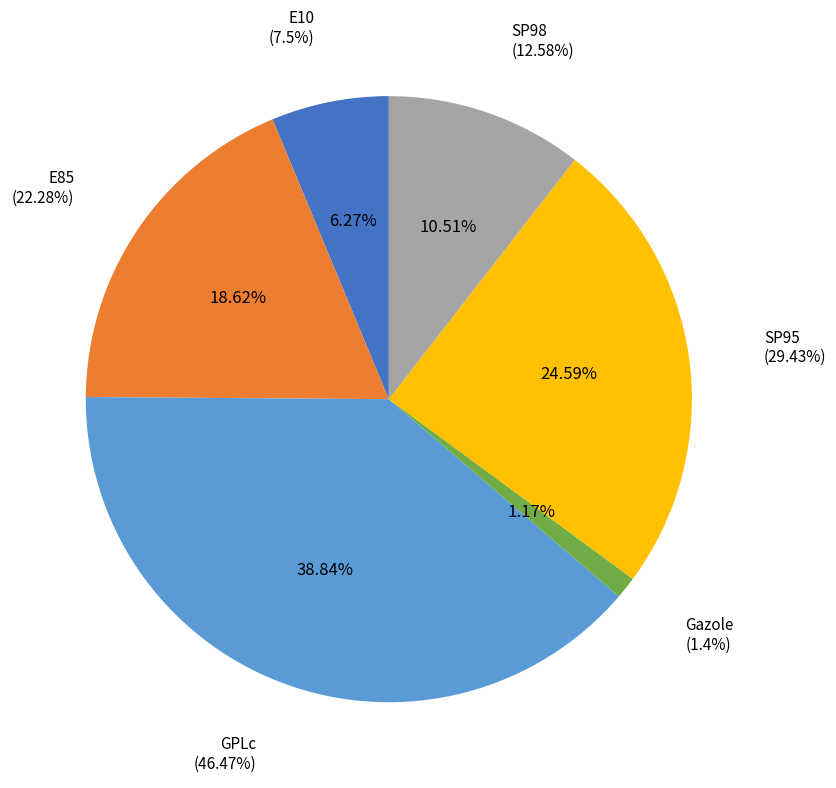

Count the number of slices in the pie.

6